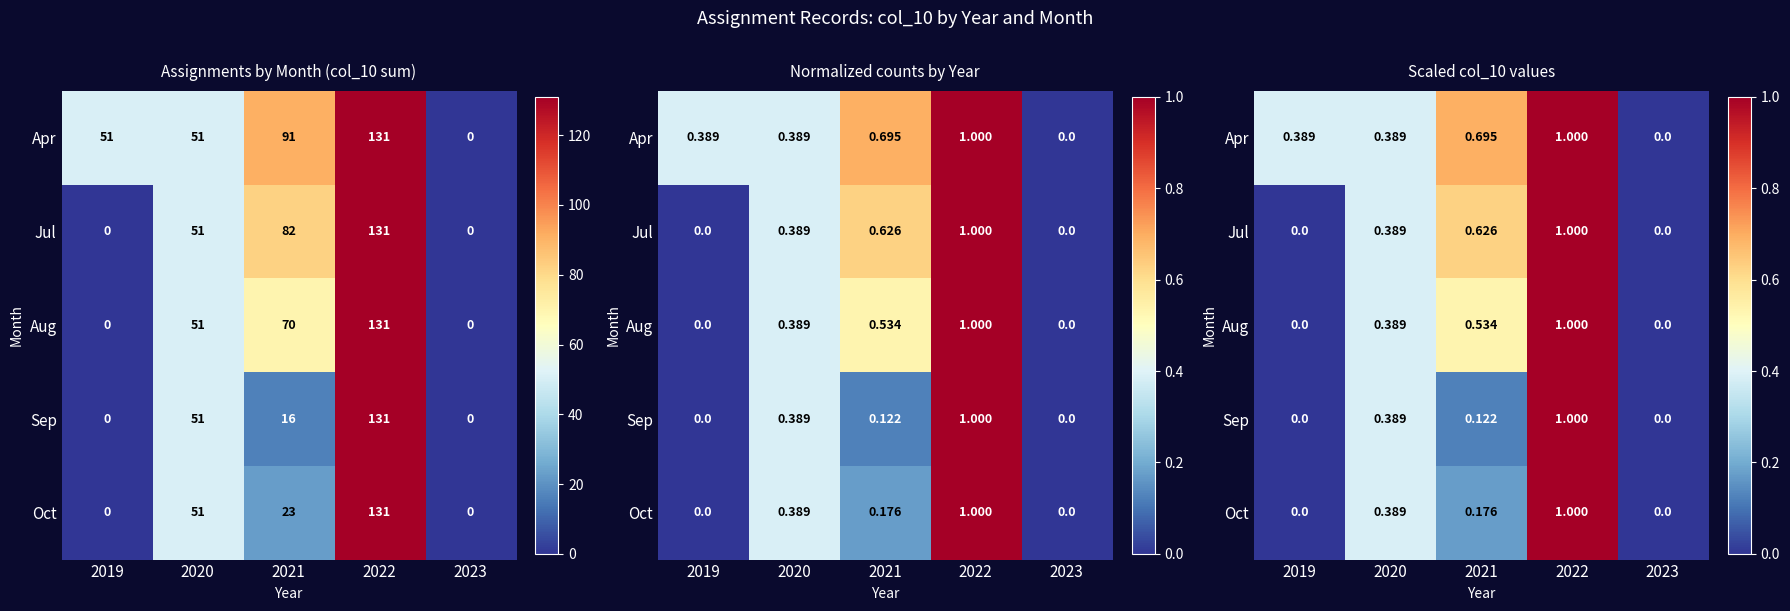

True or false: Apr has a value of 0.7 at 2021.

True